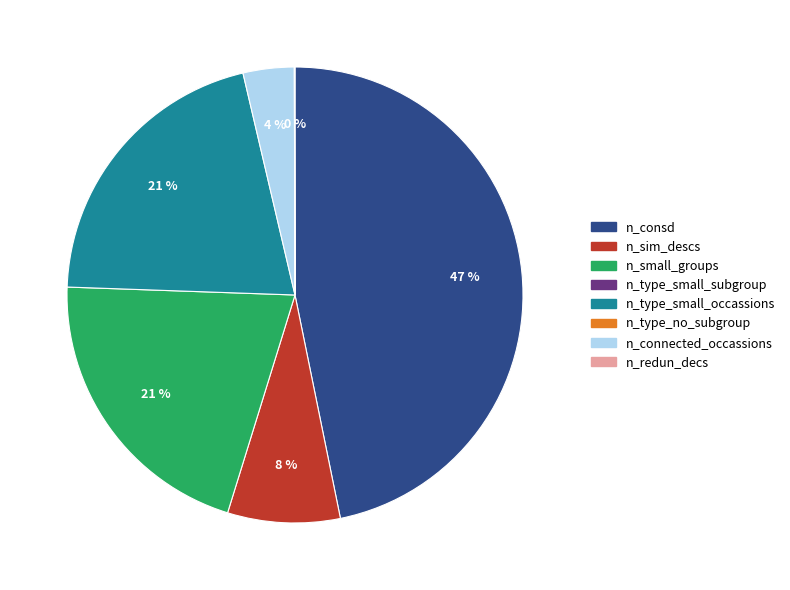

Does any single category account for the majority?

No